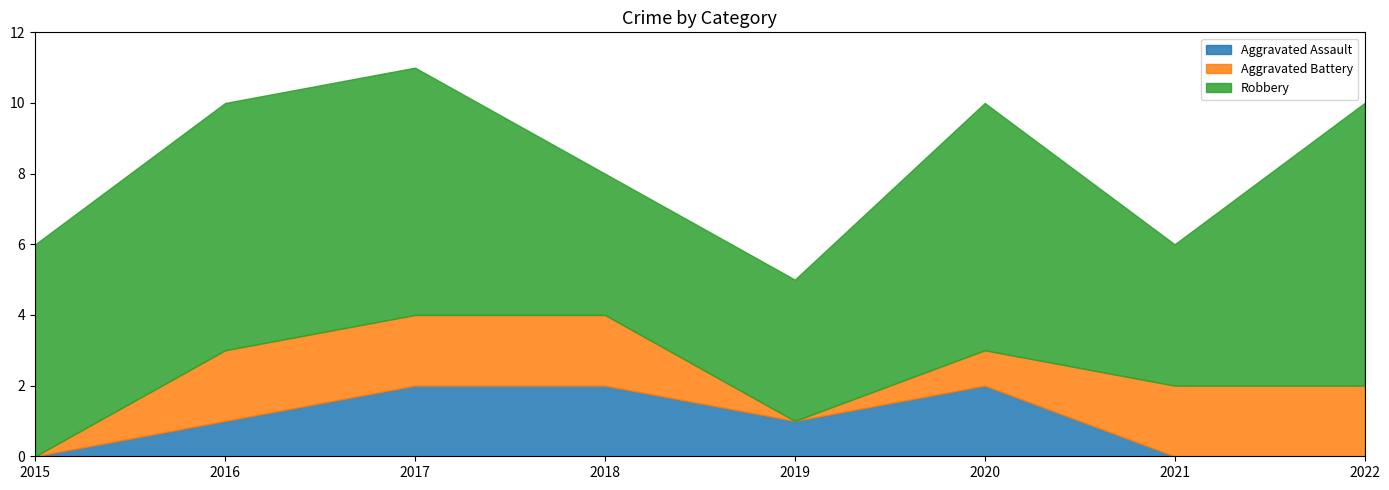

What is the sum of the Robbery values at 2019 and 2018?

8